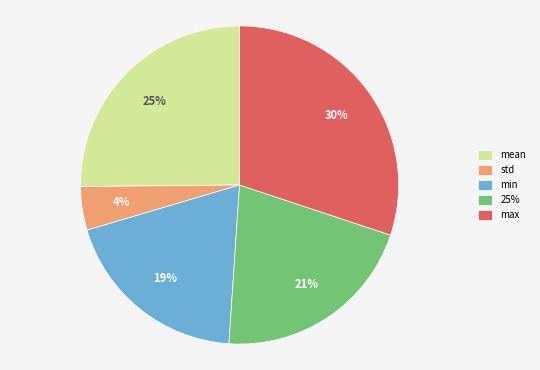

Is the sum of max and mean greater than half?

Yes